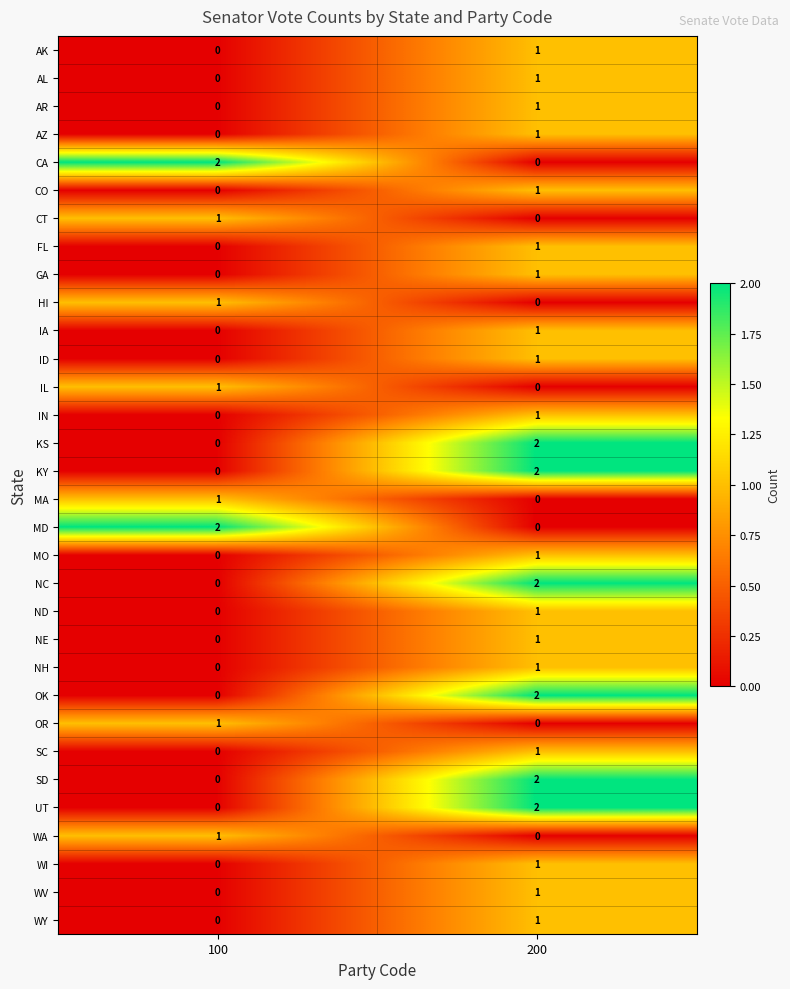

Is it true that CO equals 0 at 200?

False